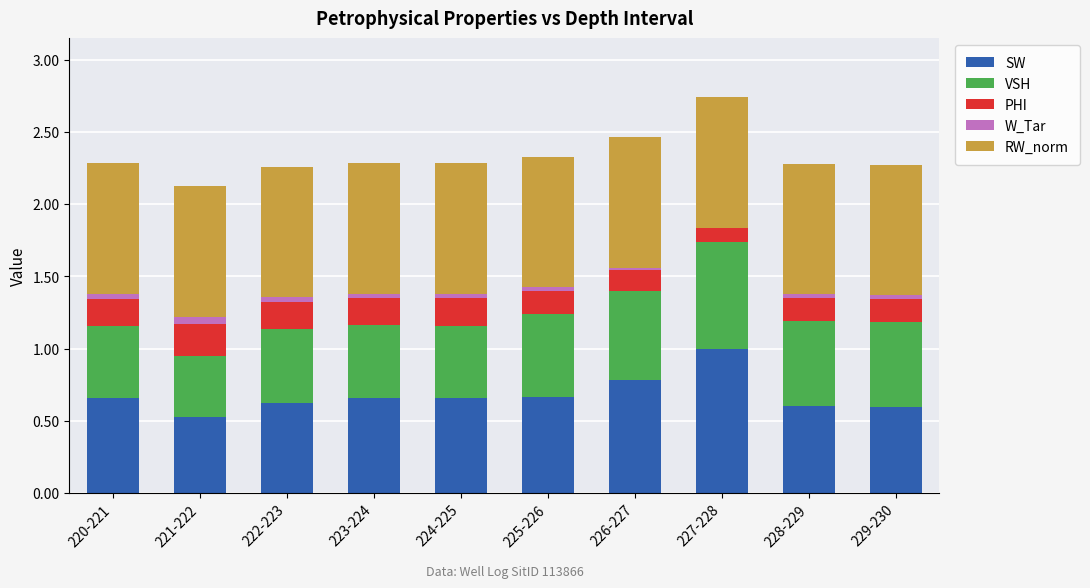

At which label does SW reach its peak?

227-228